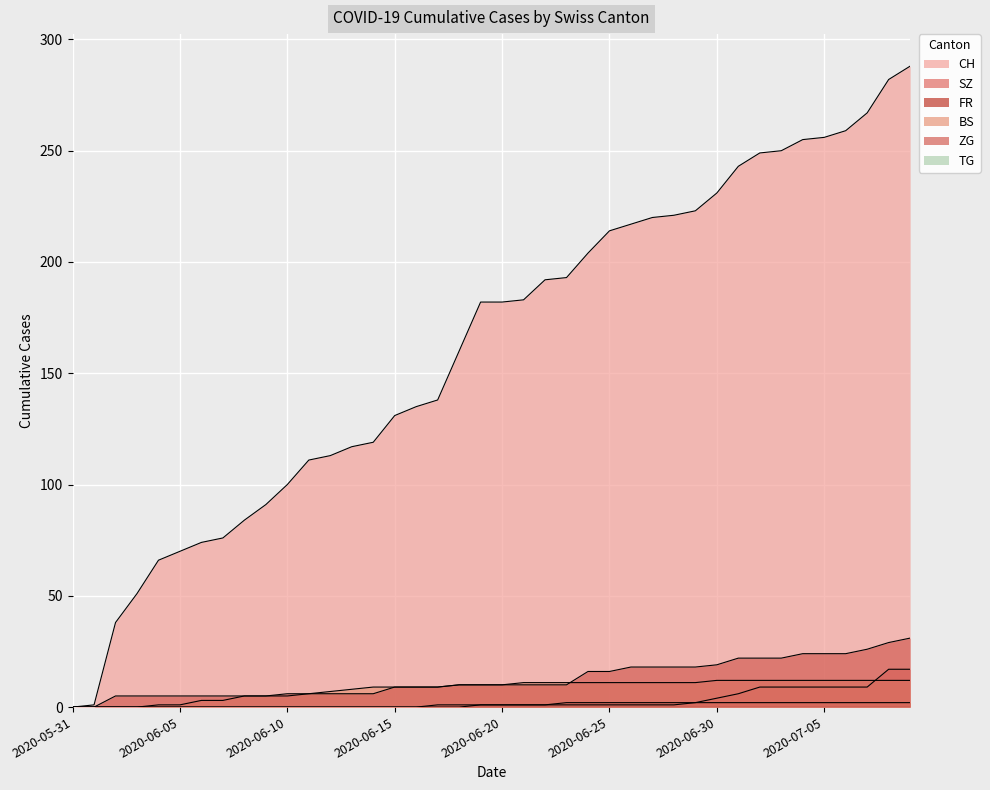

True or false: ZG has a value of 1 at 2020-06-06.

False